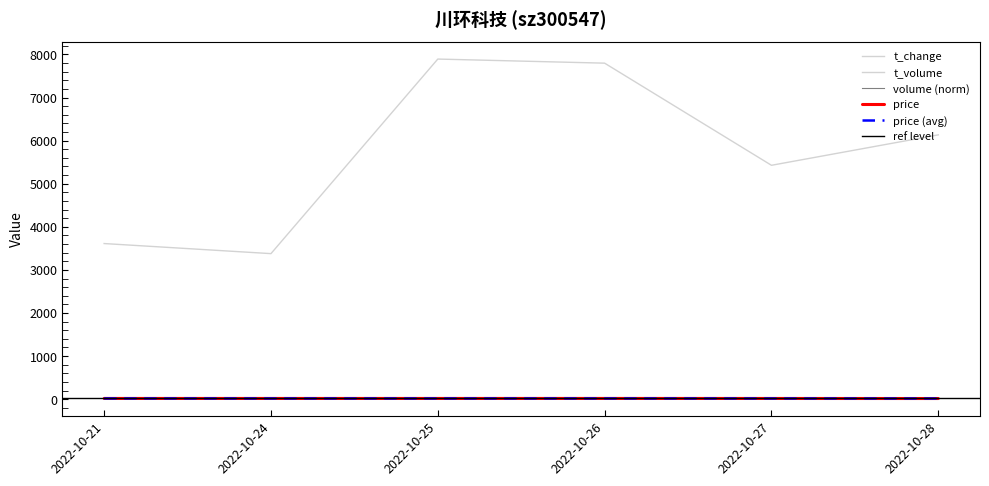

What is the sum of all t_volume values?

34243.0